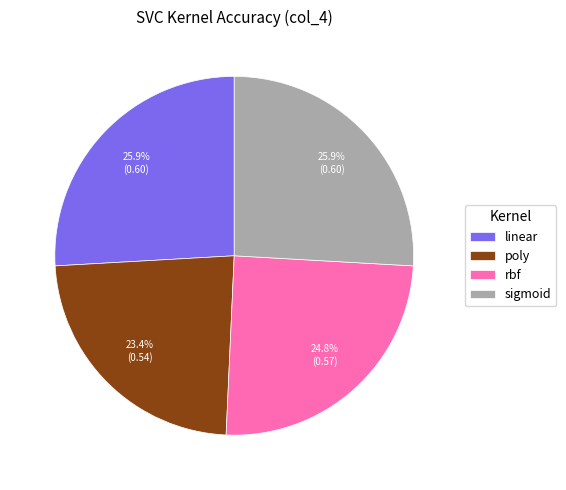

Is there any slice that represents more than half of the pie?

No